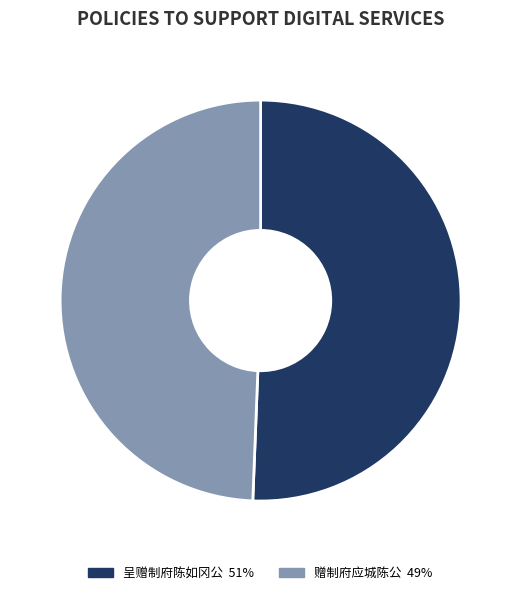

To the nearest percent, what percentage of the pie is 呈赠制府陈如冈公?

51%